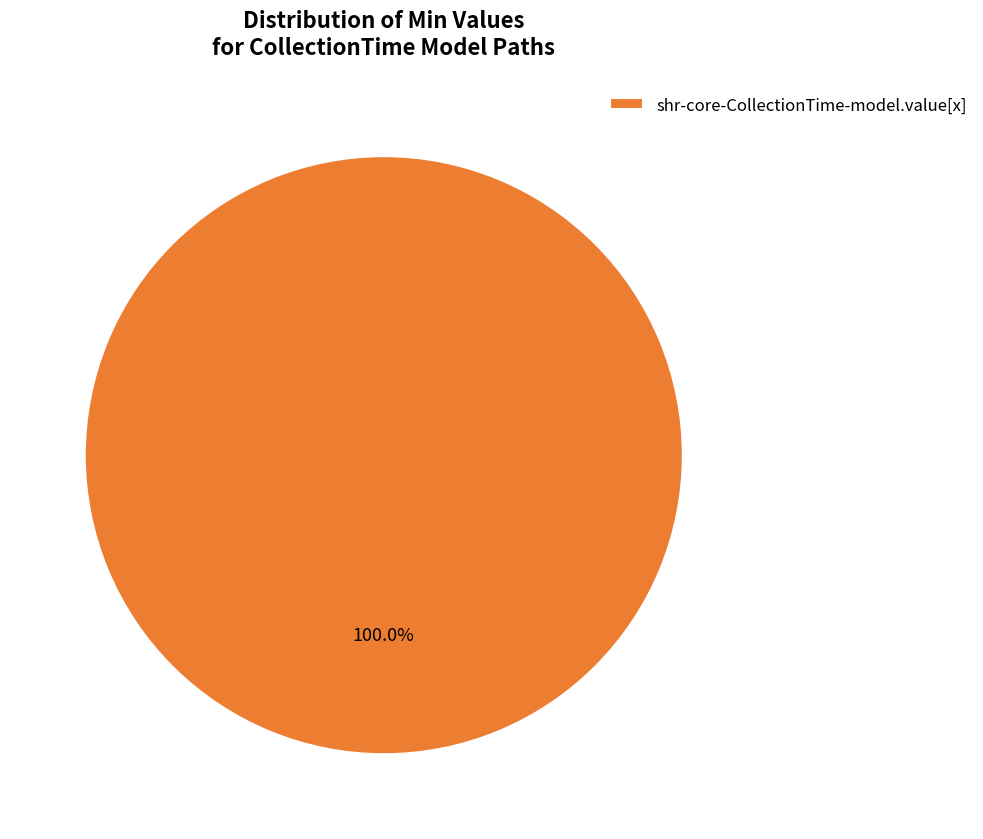

To the nearest percent, what percentage of the pie is shr-core-CollectionTime-model.value[x]?

100%